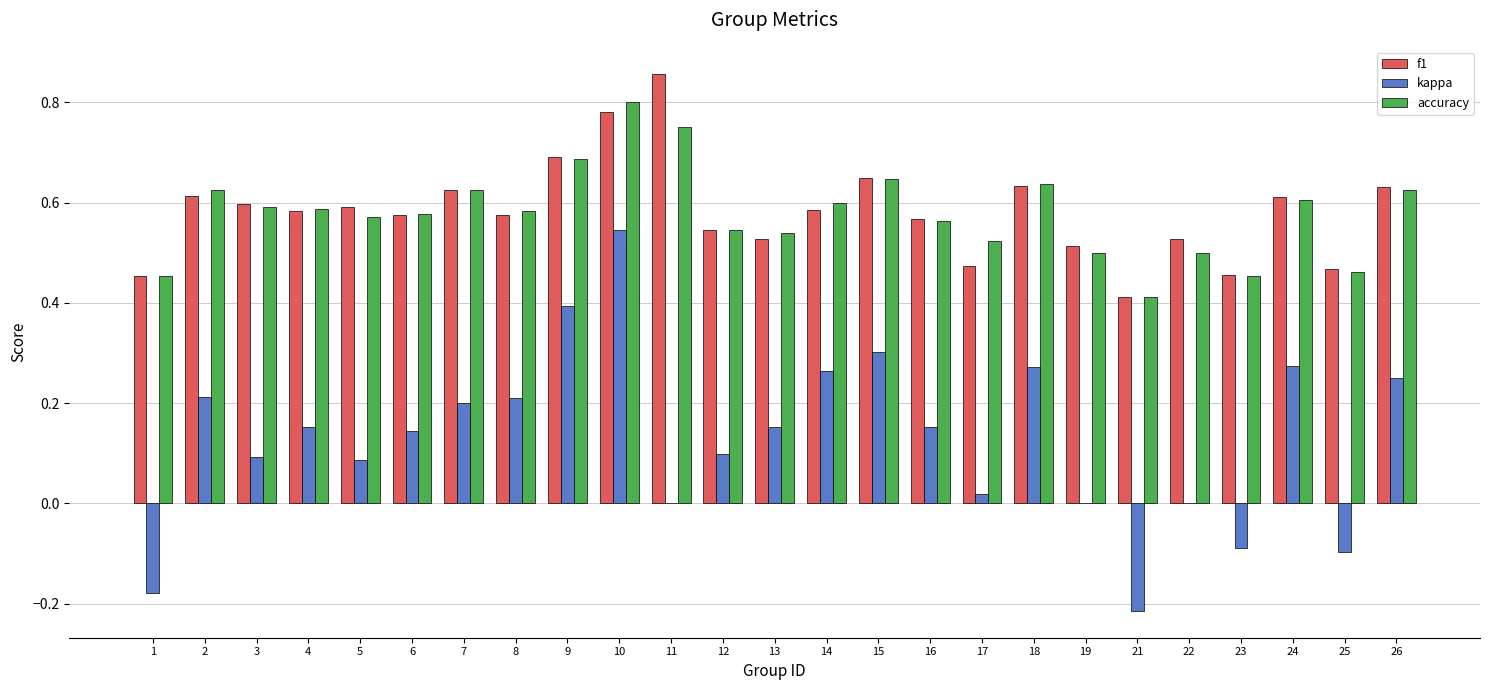

What is the sum of the accuracy values at 11 and 7?

1.4